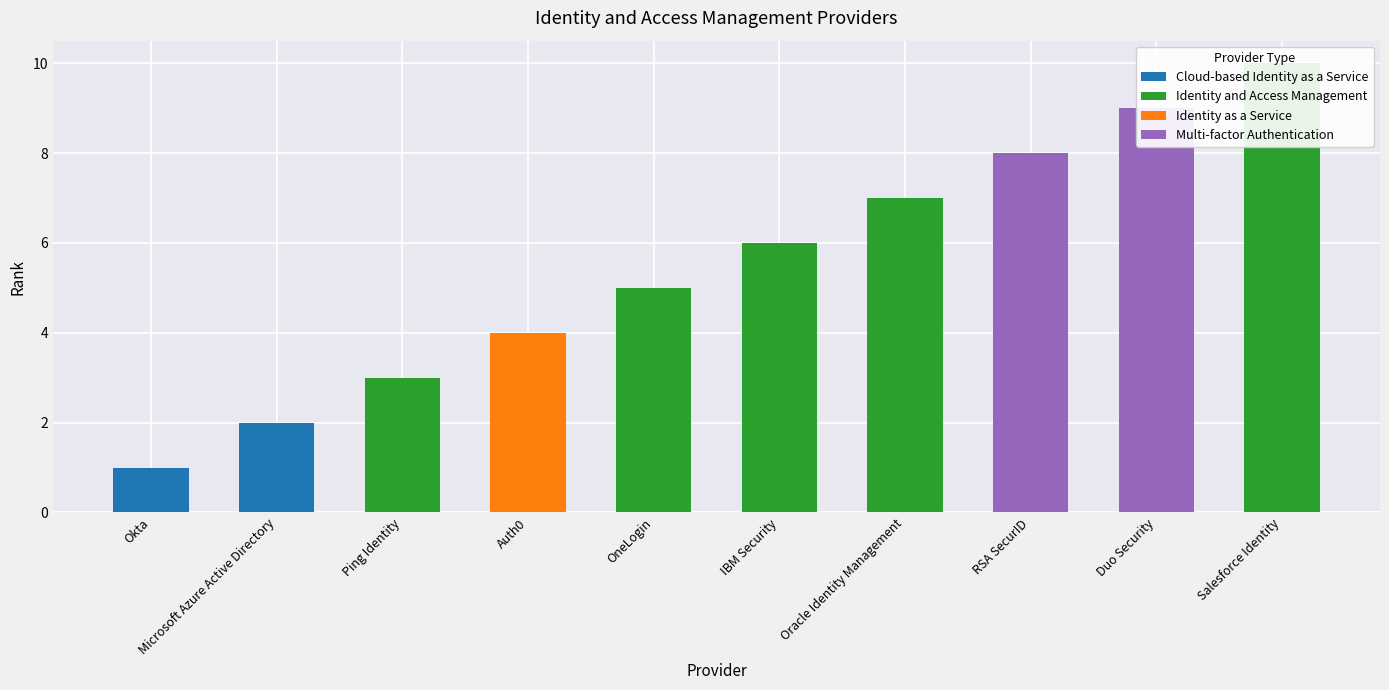

What is the sum of all values?

55